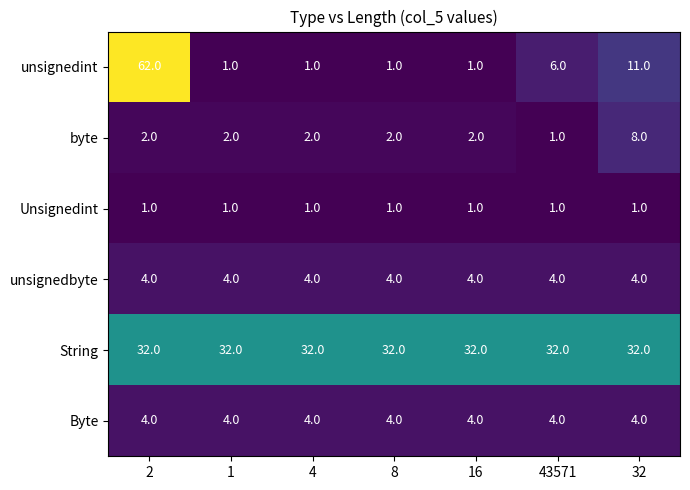

What is the spread (max minus min) of values at 32?

31